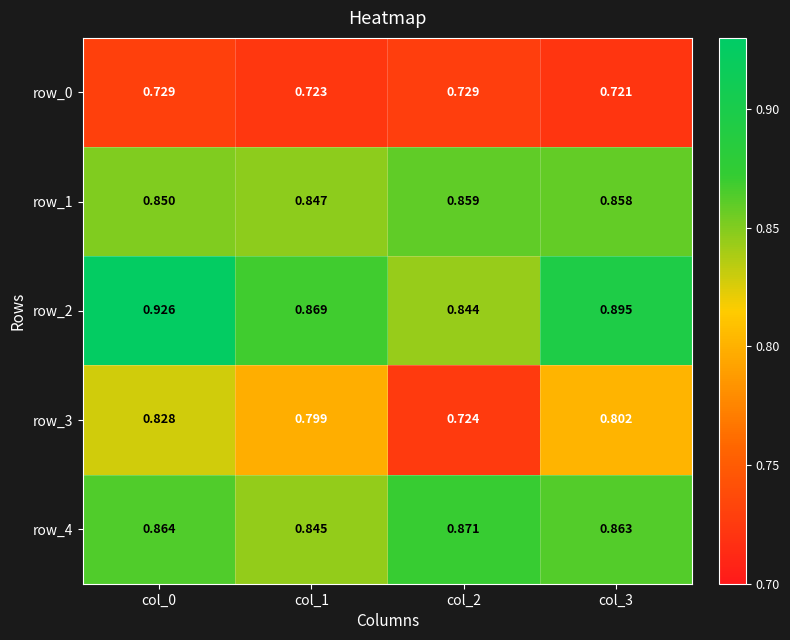

Which series has the widest spread of values?

row_3